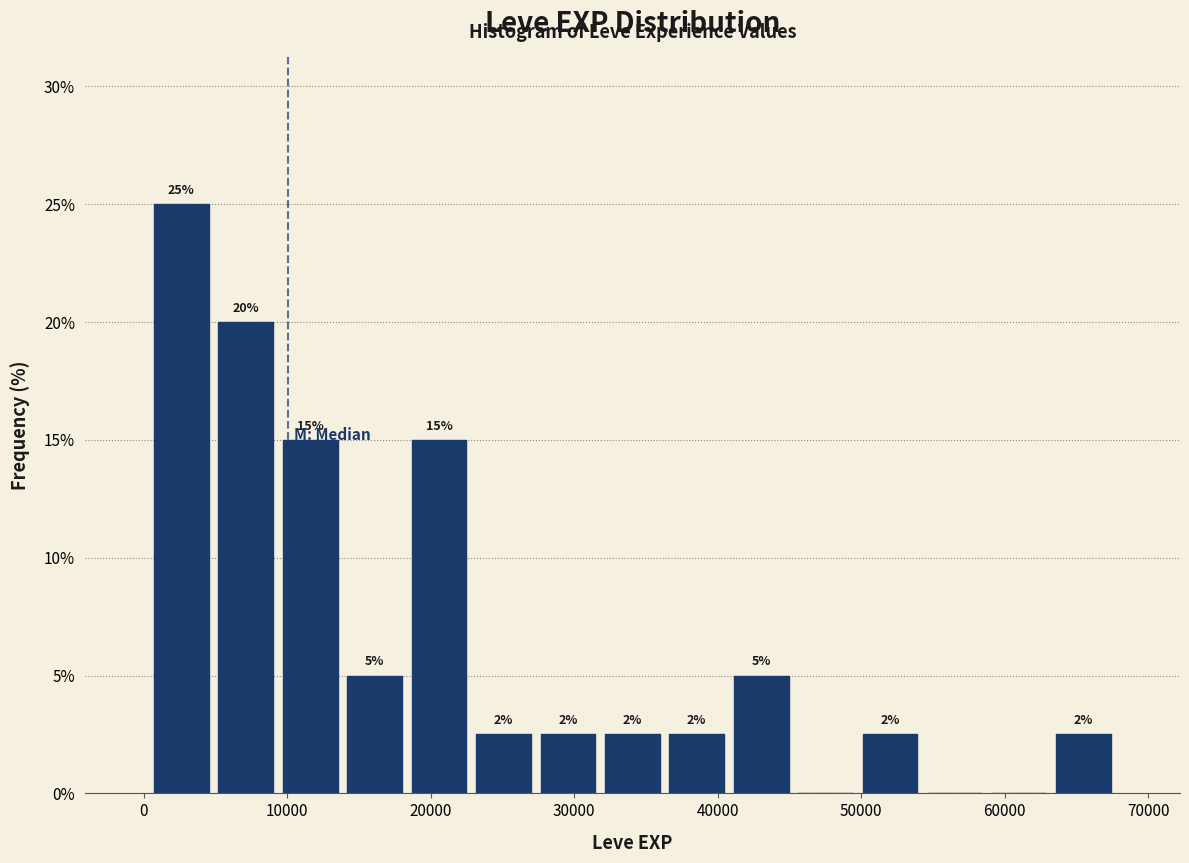

Which range on the x-axis has the tallest bar?

0 to 5000